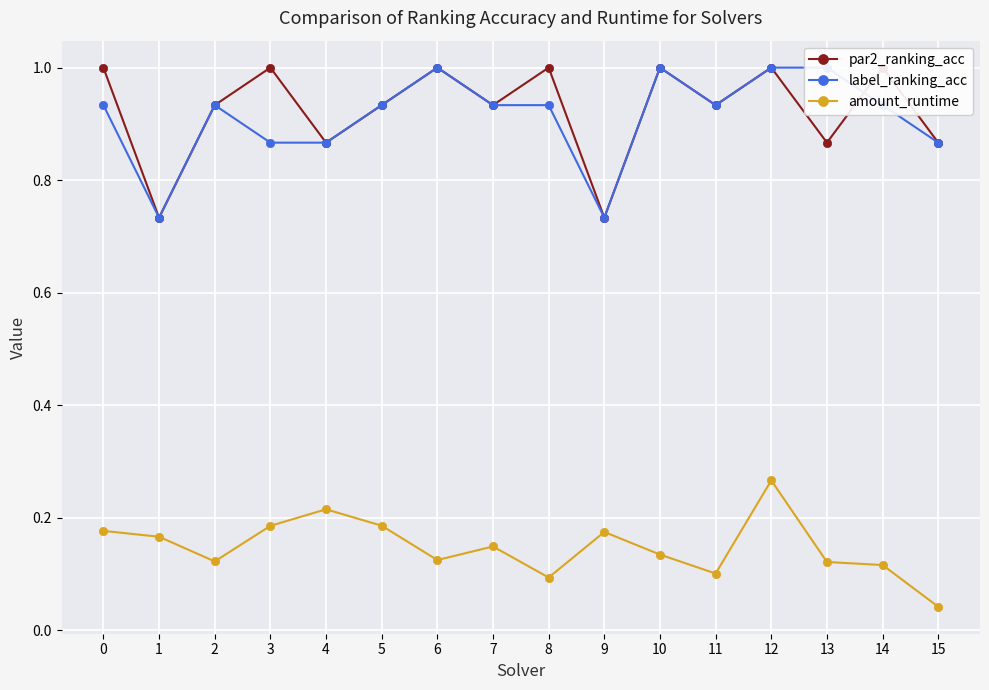

Between 9 and 13, which series saw the biggest shift?

label_ranking_acc